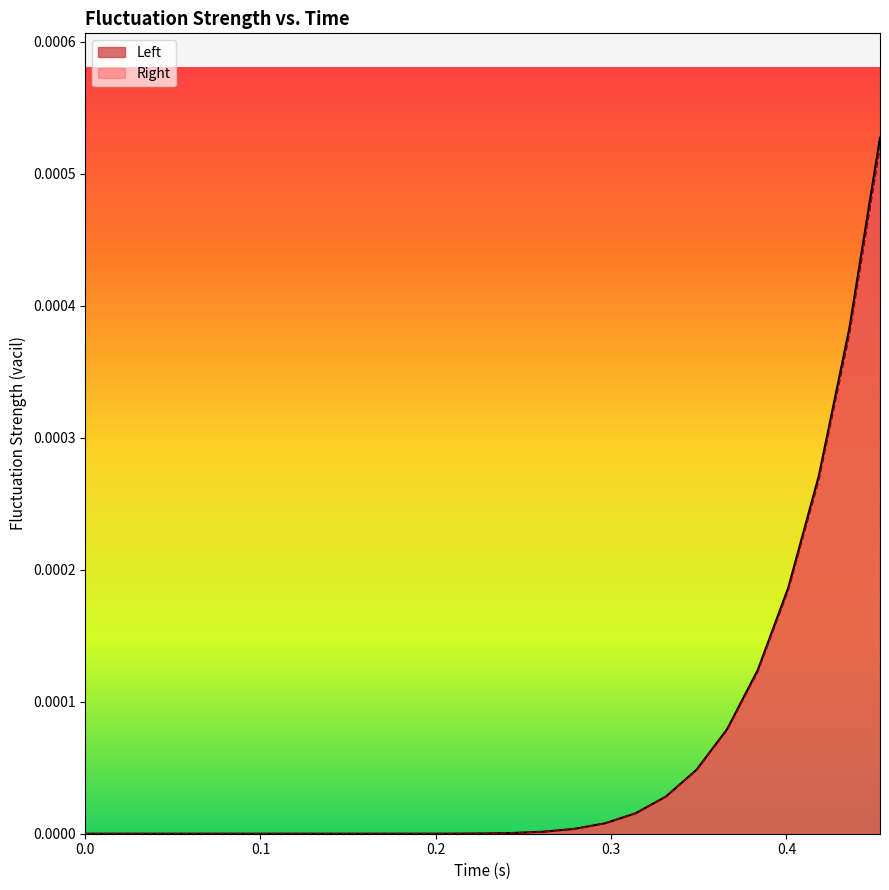

Which series has the largest range (max minus min)?

Left